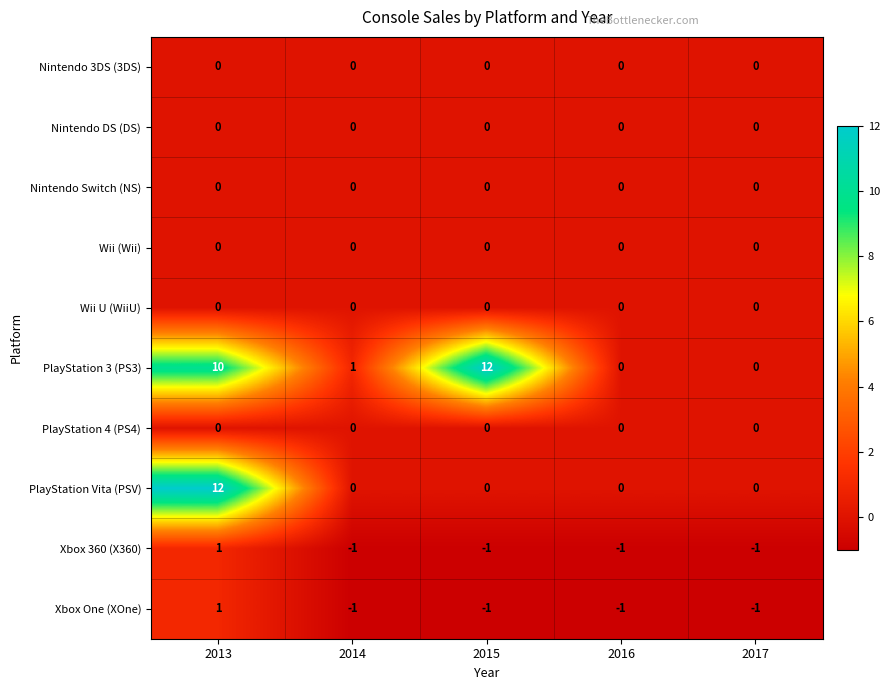

The value of PlayStation 3 (PS3) at 2017 is 0. True or false?

True